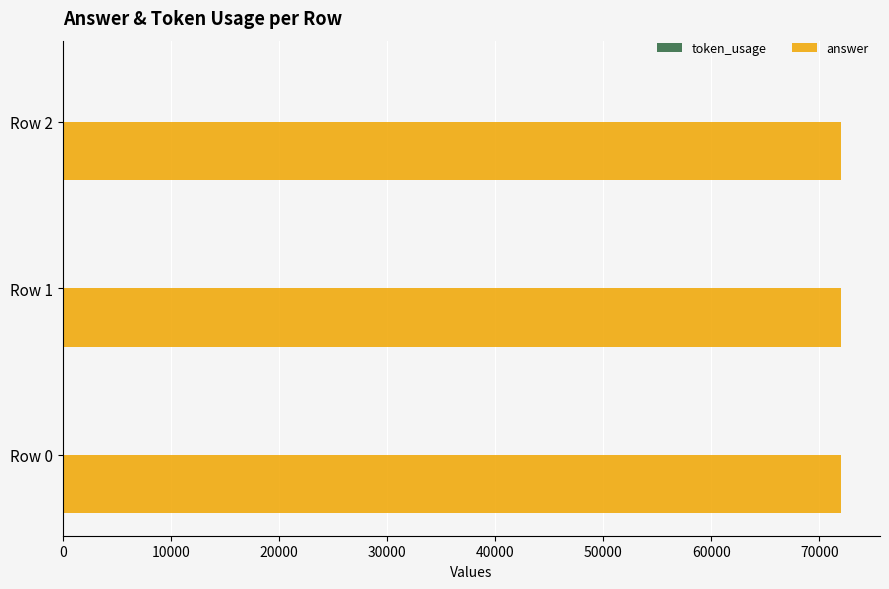

What is the greatest value displayed?

72000